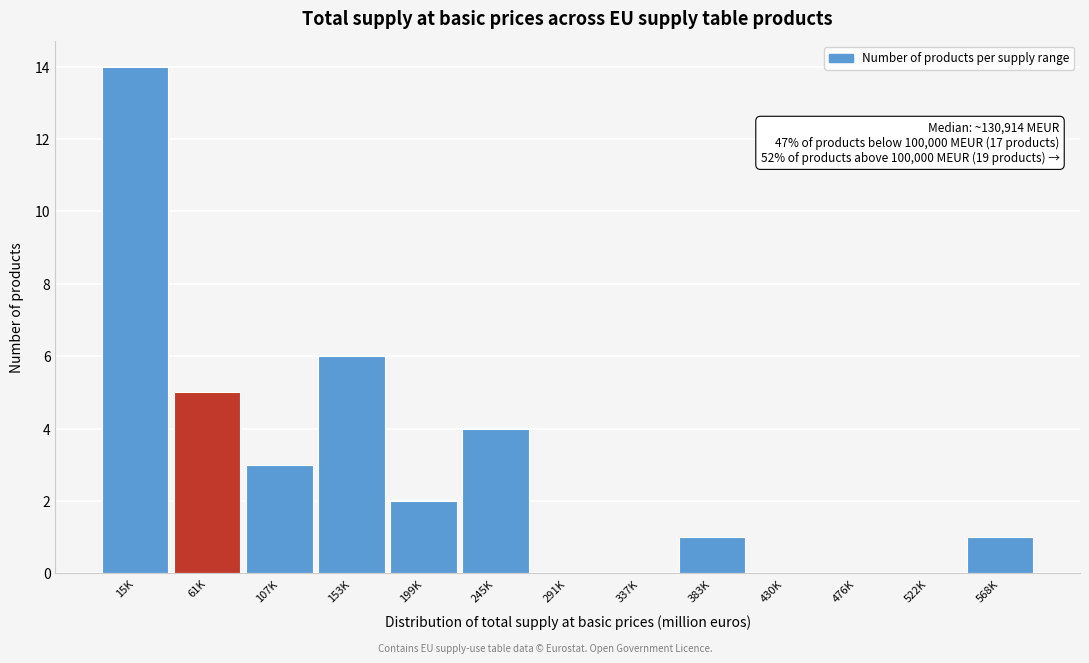

Reading left to right, transcribe all the data shown in this chart.

15K=14	61K=5	107K=3	153K=6	199K=2	245K=4	291K=0	337K=0	383K=1	430K=0	476K=0	522K=0	568K=1